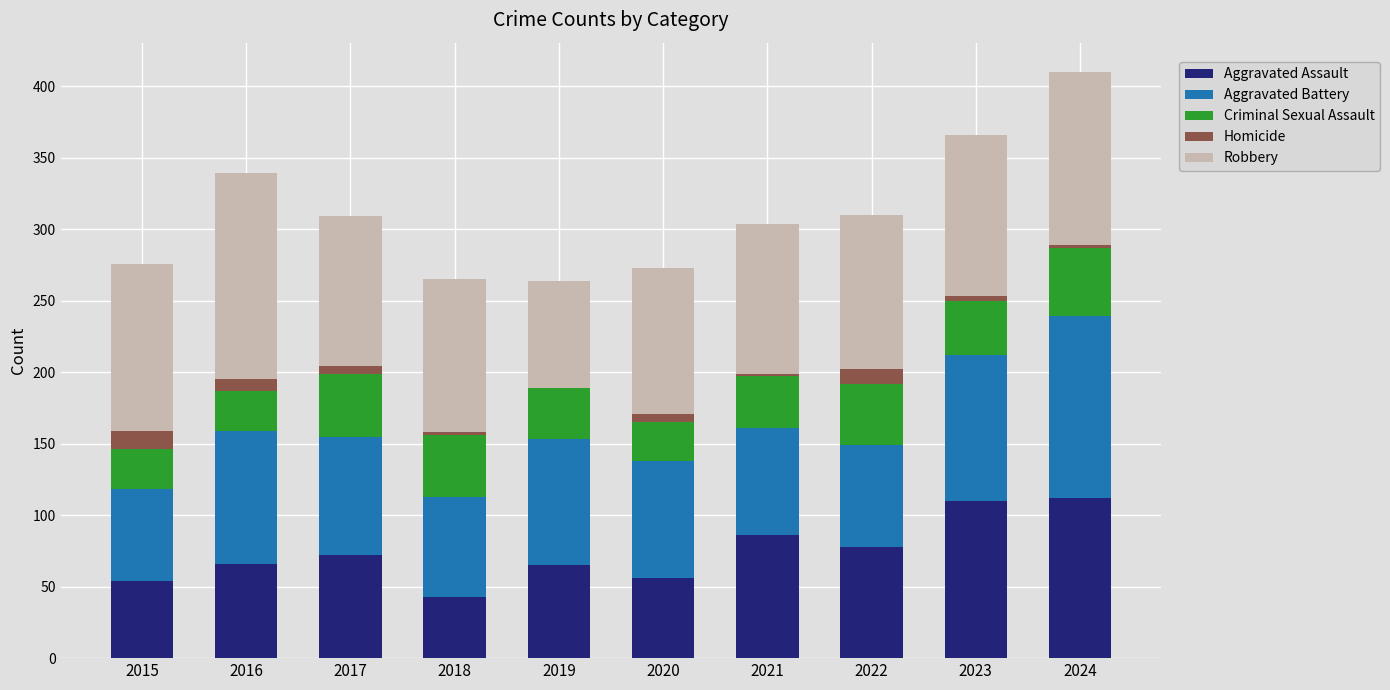

What is the maximum value for Aggravated Assault?

112